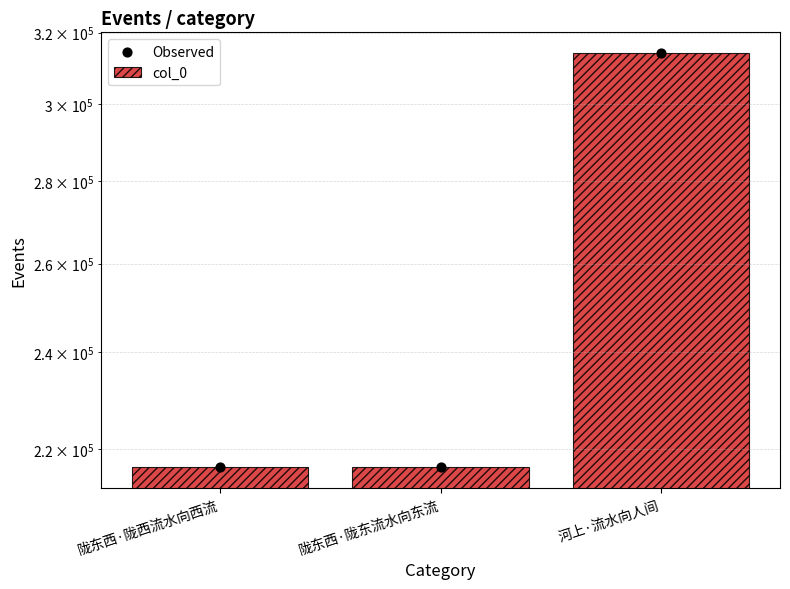

Which series has the widest spread of Y values?

col_0